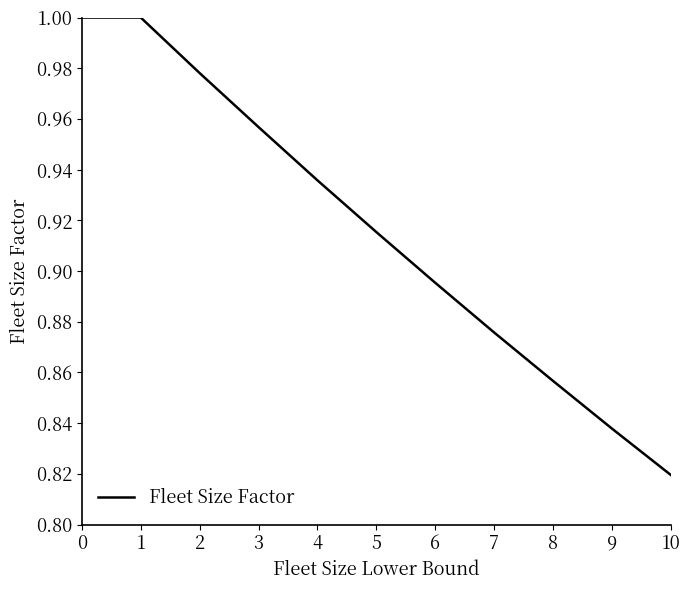

At which label is the value closest to 0?

10